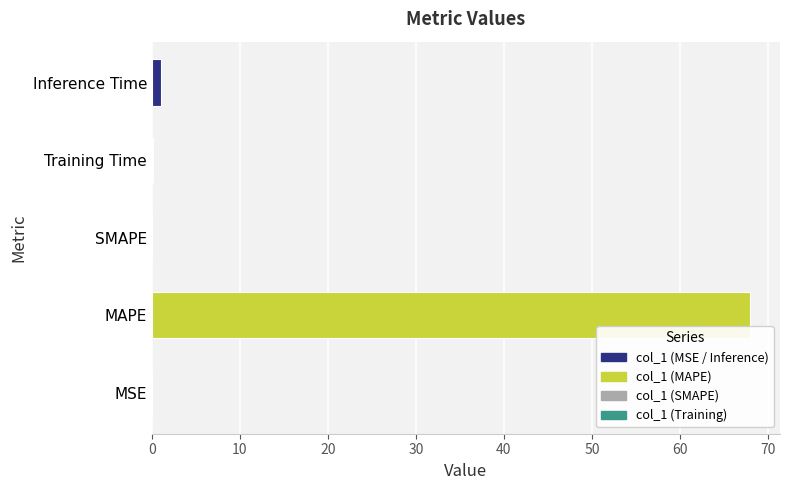

Between SMAPE and MAPE, which is larger?

MAPE